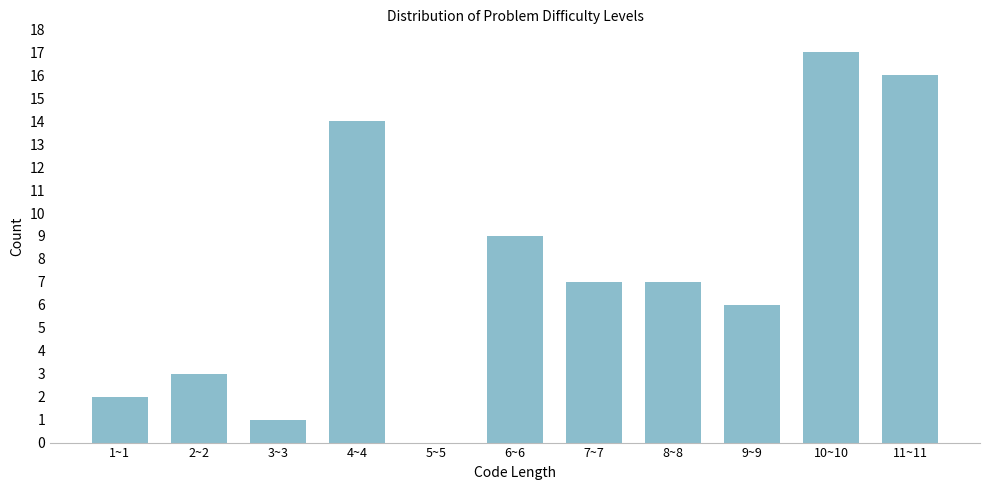

Reading left to right, transcribe all the data shown in this chart.

1~1=2	2~2=3	3~3=1	4~4=14	5~5=0	6~6=9	7~7=7	8~8=7	9~9=6	10~10=17	11~11=16